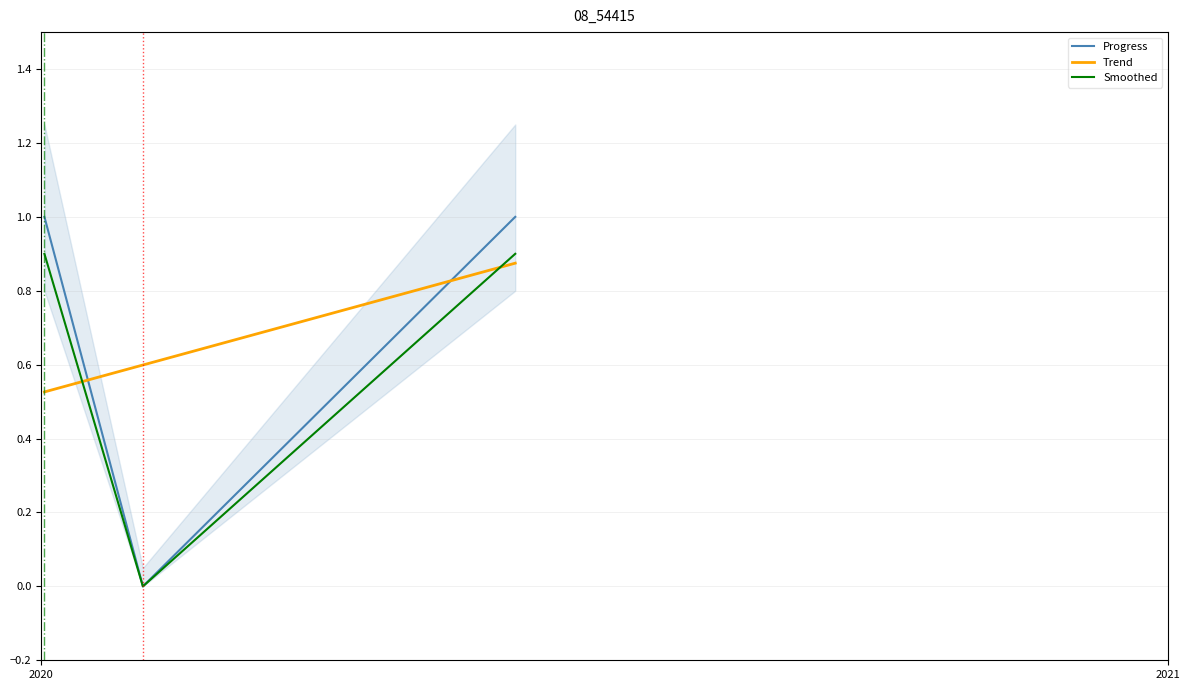

Is it true that the value at 2020-02-03 is 0?

False